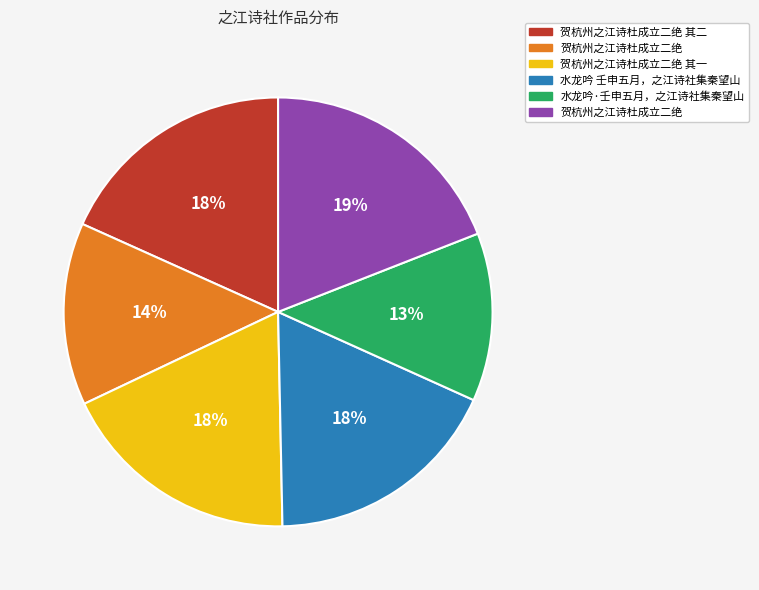

Count the number of slices in the pie.

6